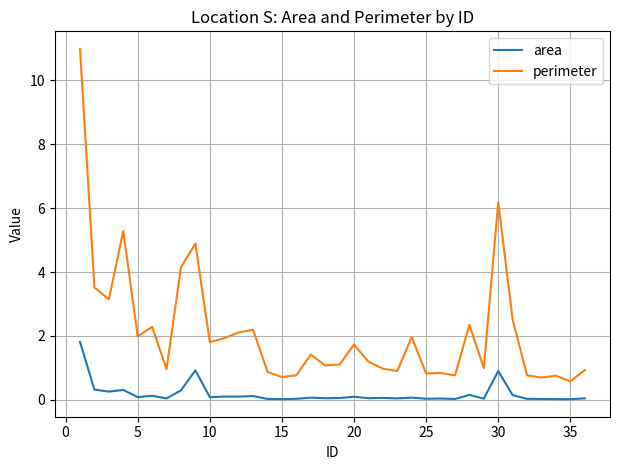

Which series has the largest total across all categories?

perimeter